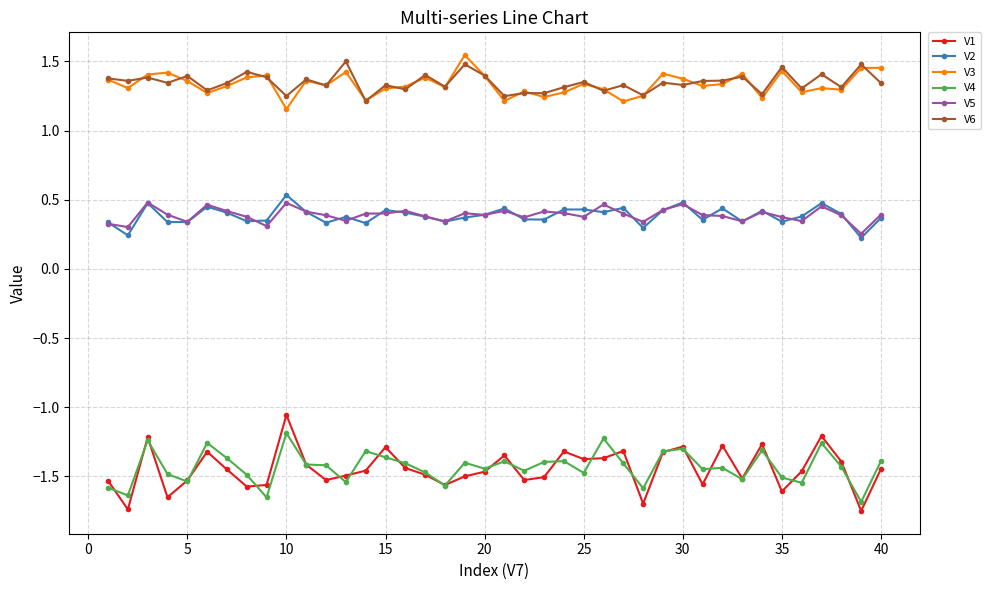

Which series has the widest spread of values?

V1